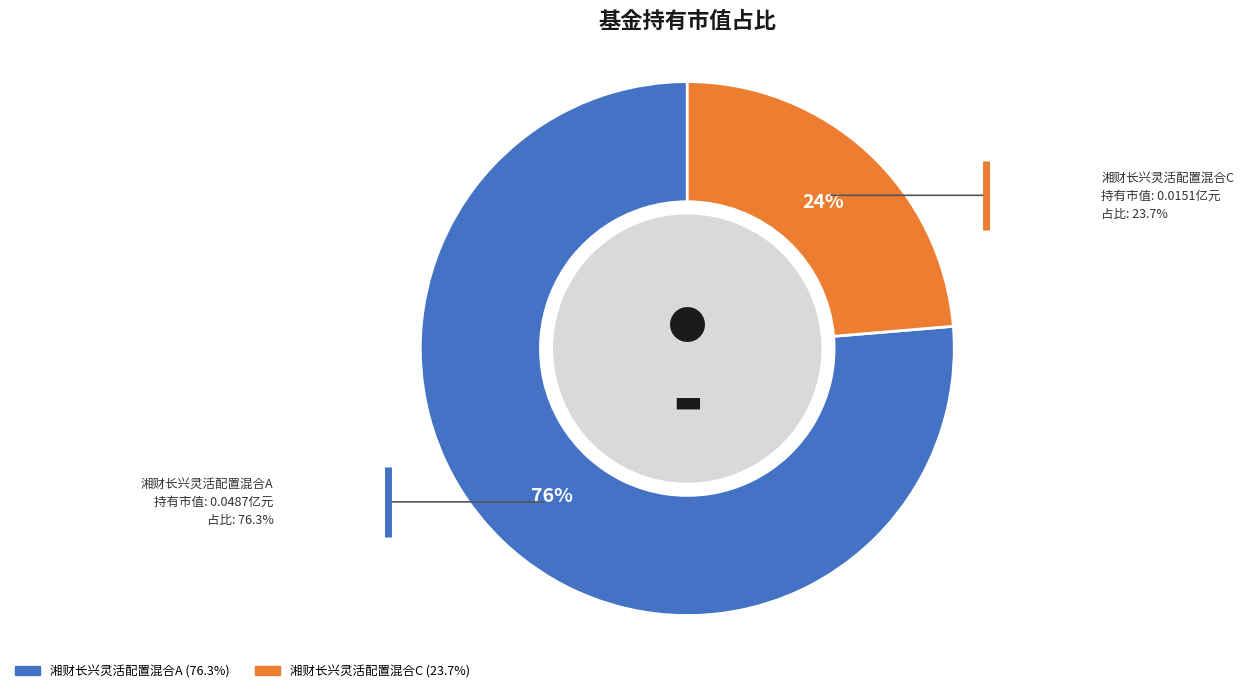

Is the sum of 湘财长兴灵活配置混合C and 湘财长兴灵活配置混合A greater than half?

Yes